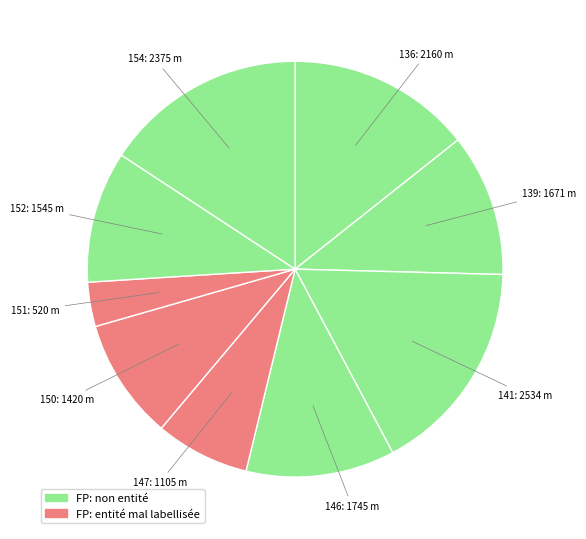

To the nearest percent, what is the average slice percentage?

11%